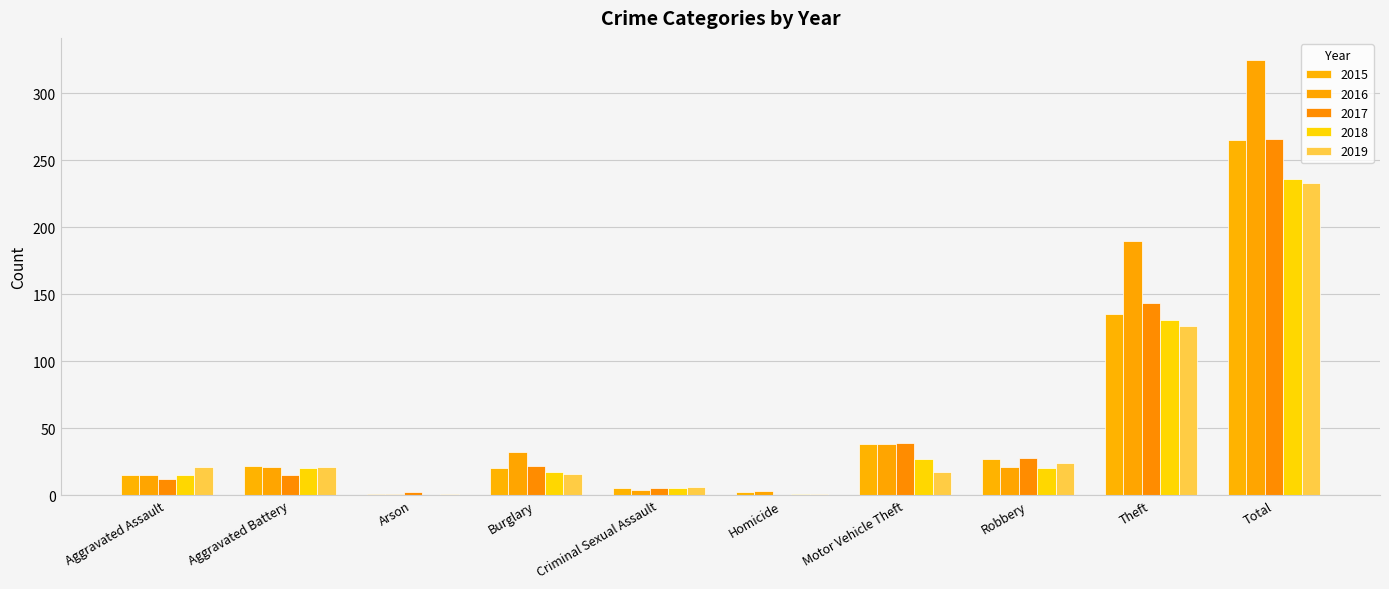

What is the difference between the 2015 values at Motor Vehicle Theft and Robbery?

11